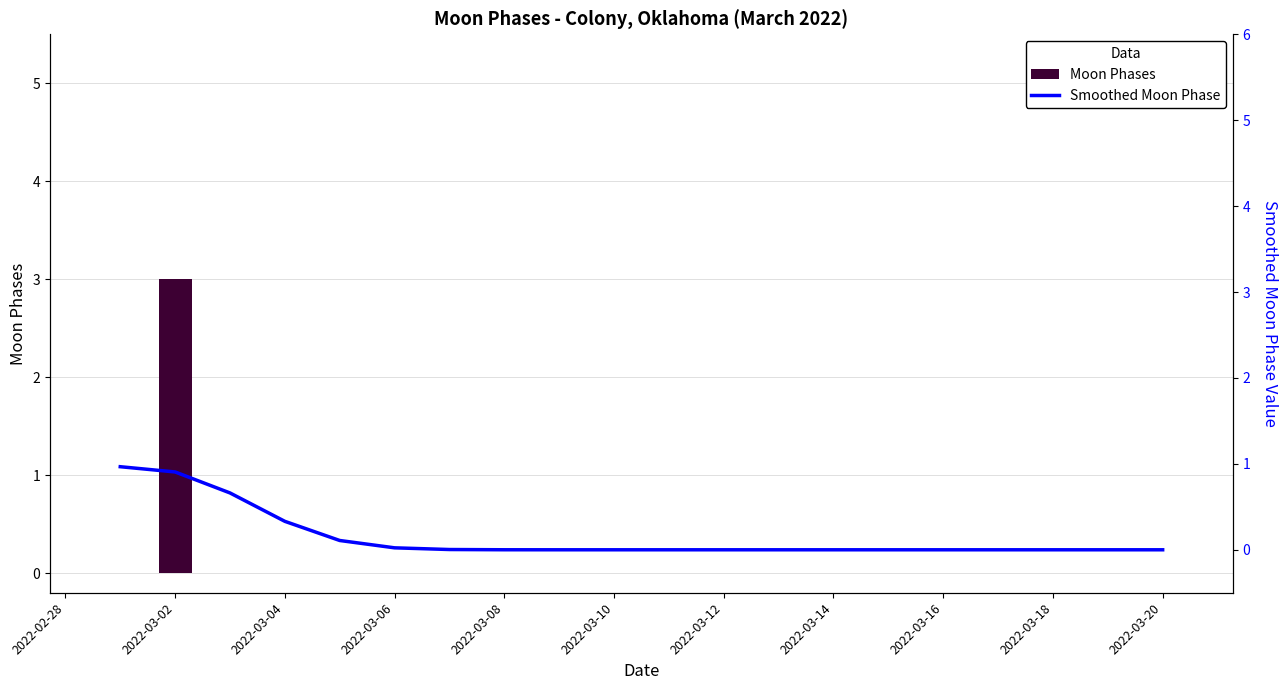

What is the highest value of the Moon Phases series?

3